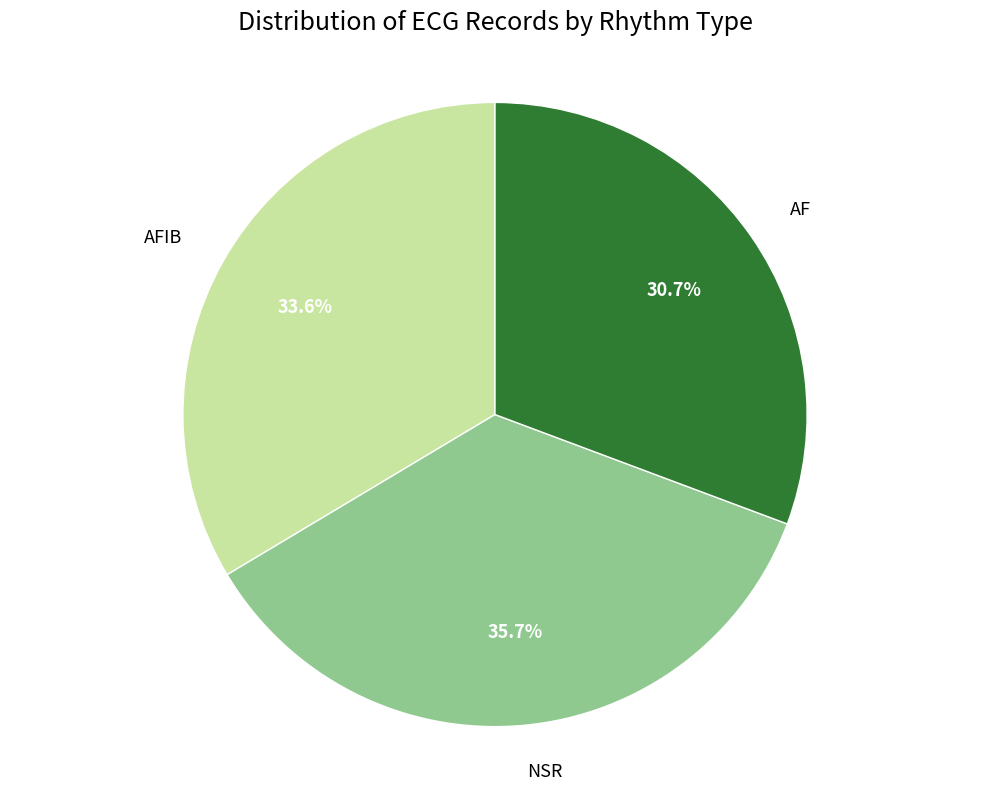

Which slice is the smallest?

AF